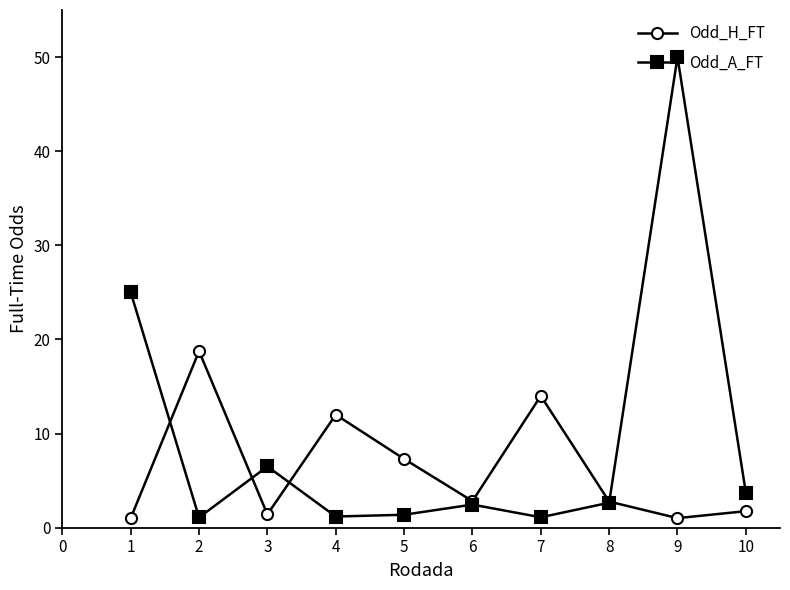

What is the value of the Odd_A_FT point at the 1st from the left?

25.0